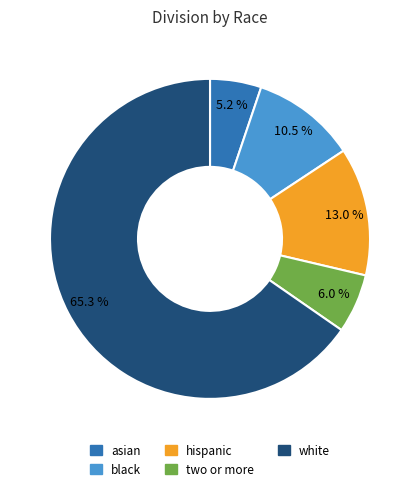

Is it true that asian is 16% of the pie?

False